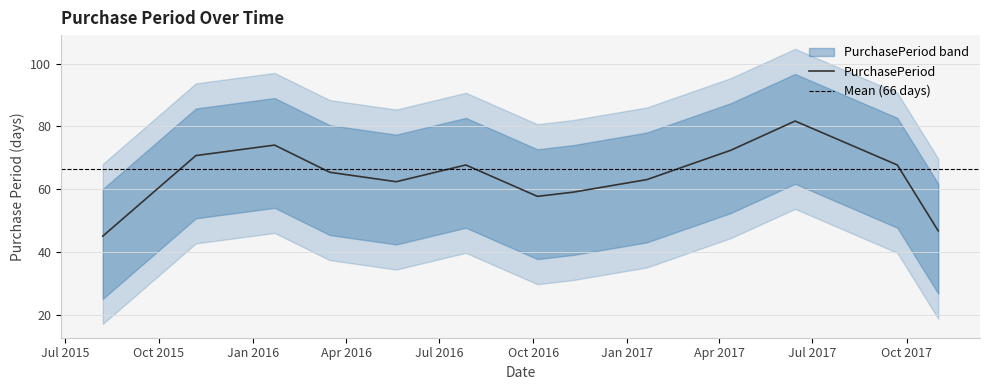

The chart shows a value of 102 at 2016-07-27. True or false?

False